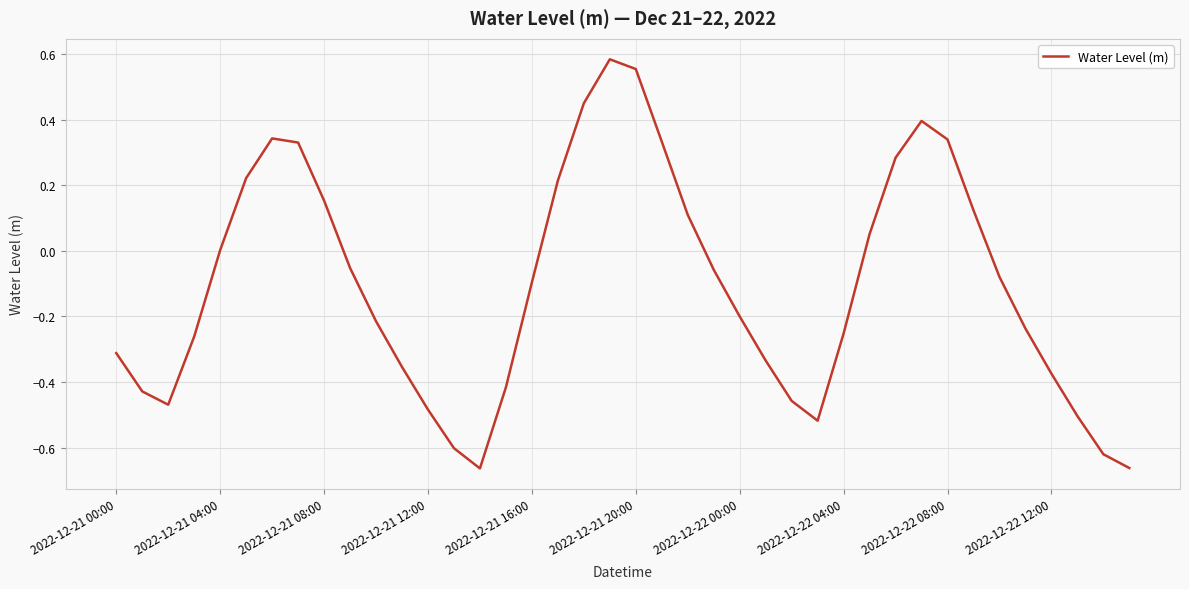

What is the difference between the maximum and minimum values?

1.2